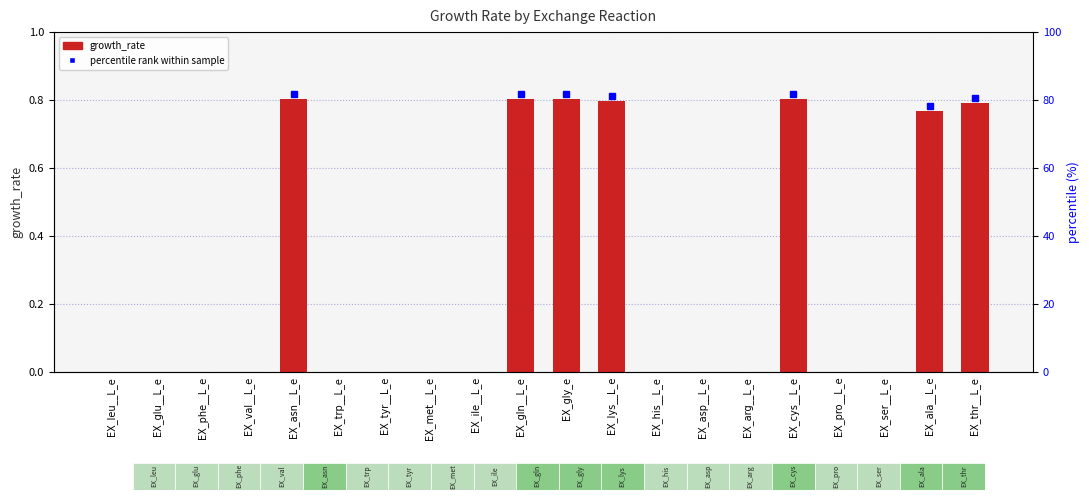

What is the average value?

0.3